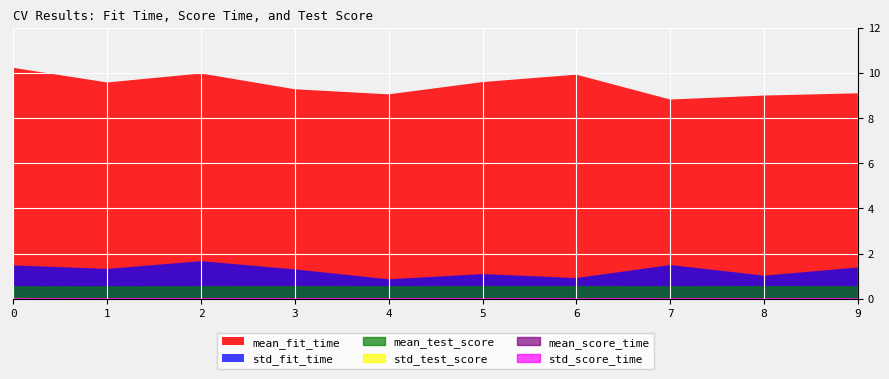

What are all the series names shown in the legend?

mean_fit_time, std_fit_time, mean_score_time, std_score_time, mean_test_score, std_test_score